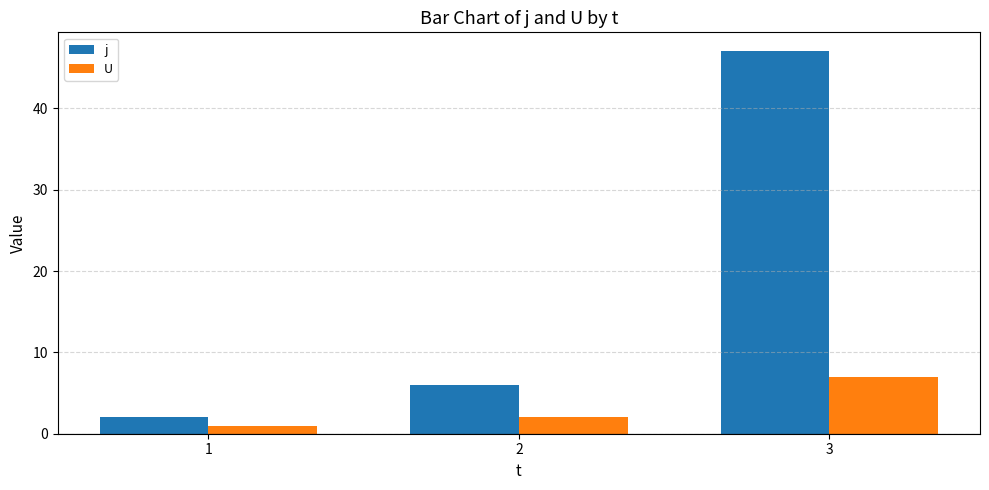

Rank the series by their average value, from highest to lowest.

j, U